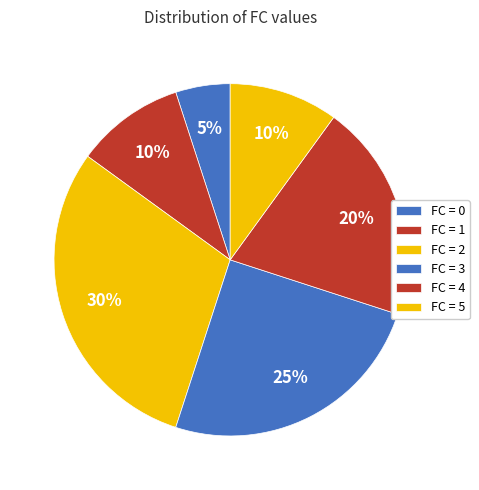

How many segments does this pie chart have?

6